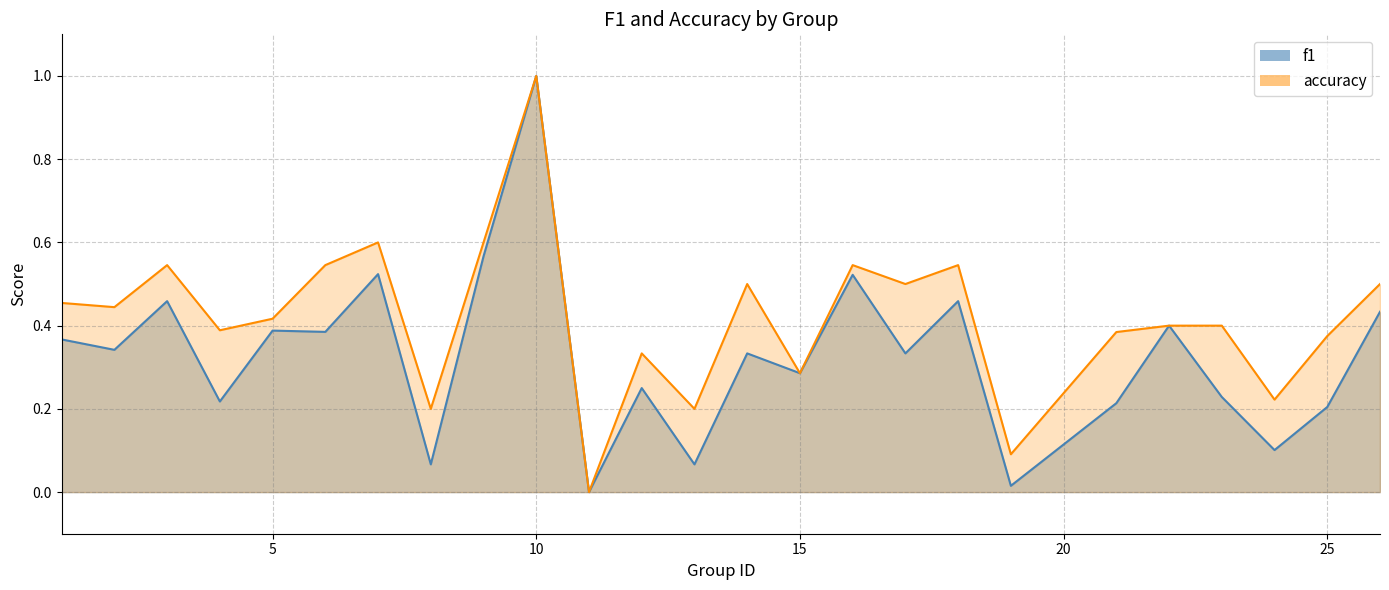

At 4, list the series in order from smallest to largest.

f1, accuracy